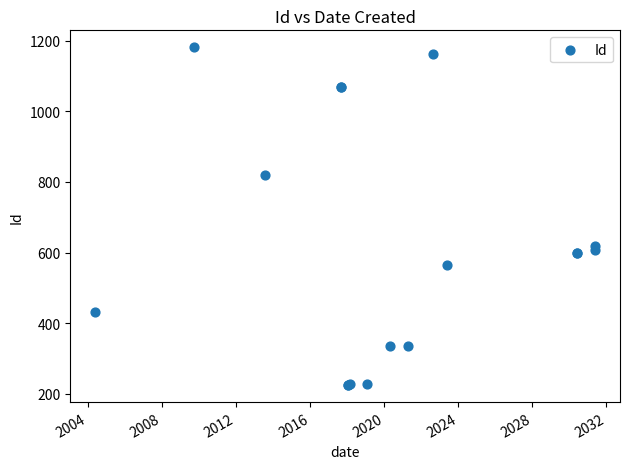

What Y value in the scatter plot is closest to 703?

618